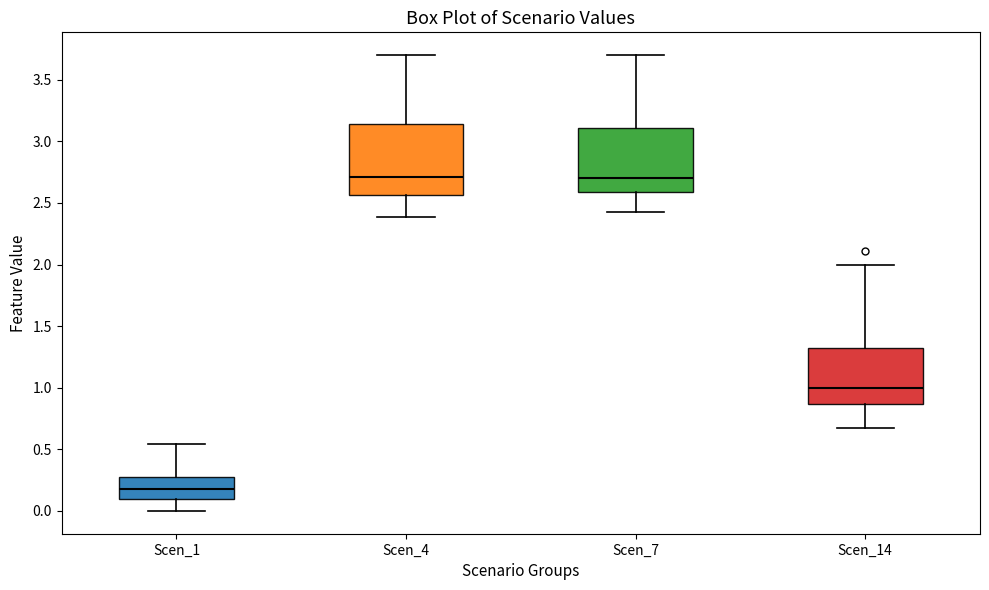

Where is the lower edge of the box for Scen_7 on the y-axis? The values are not printed on the chart, so give them approximately, as read against the axis.

2.60